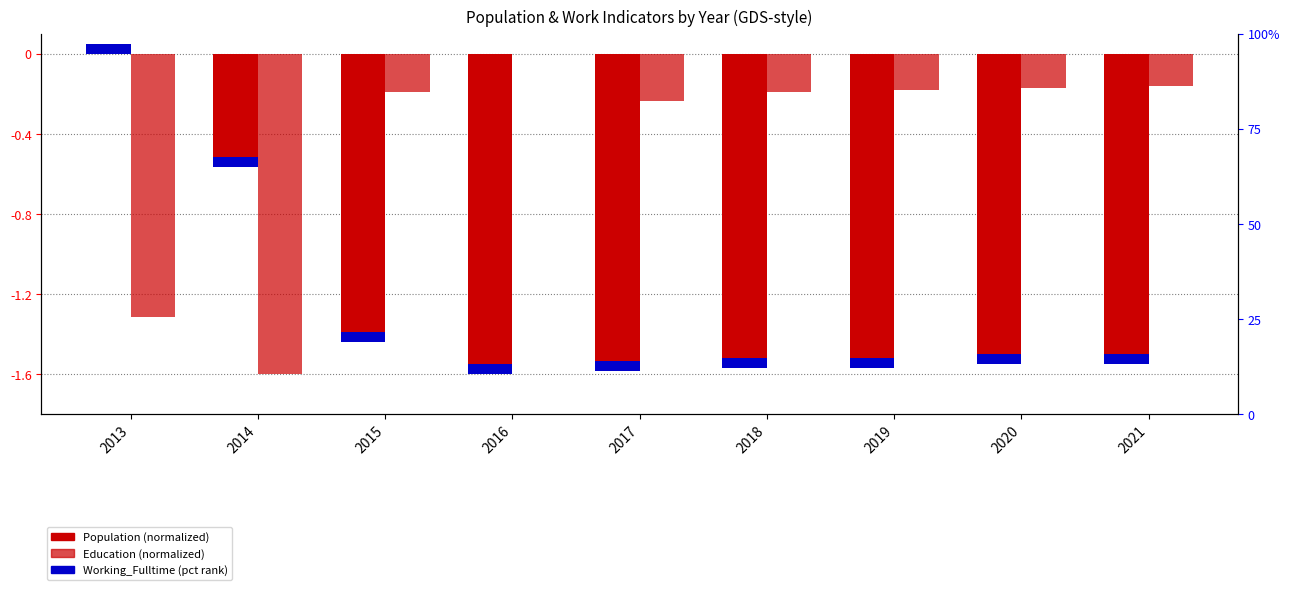

Rank the categories by Education (normalized) value from lowest to highest.

2014, 2013, 2017, 2015, 2018, 2019, 2020, 2021, 2016